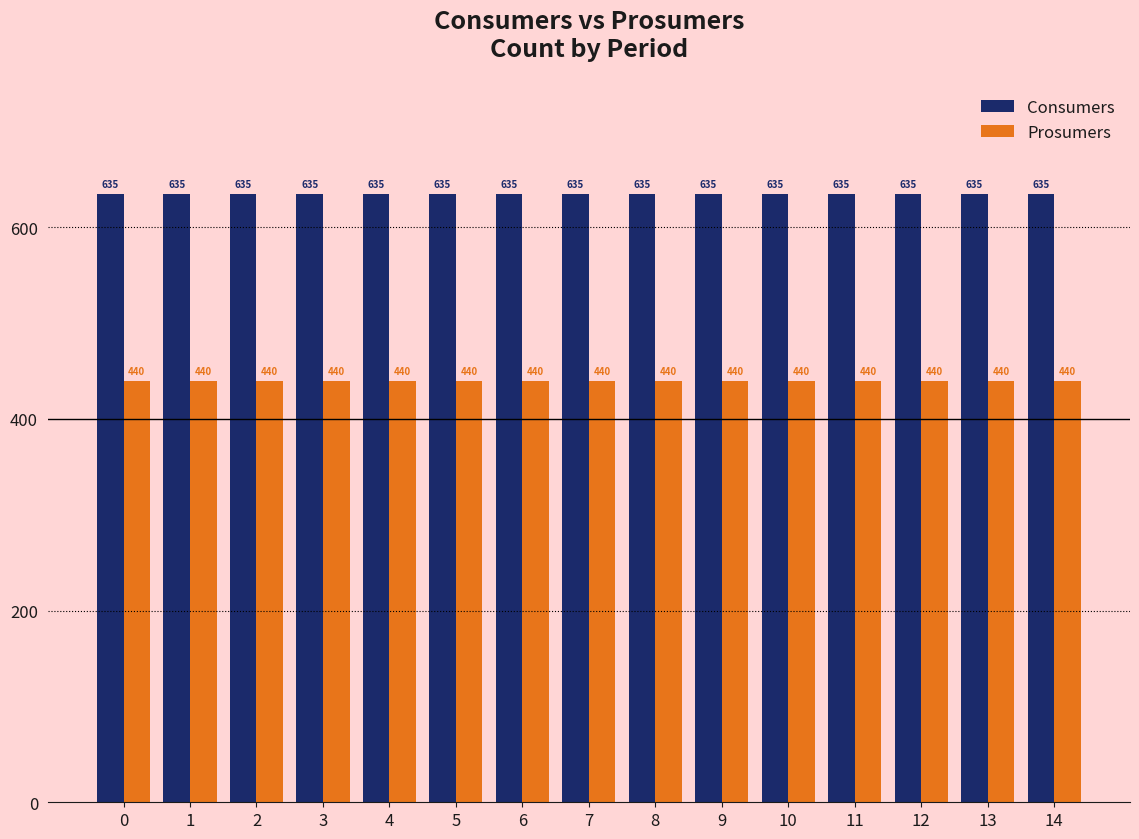

What is the lowest value of the Consumers series?

635